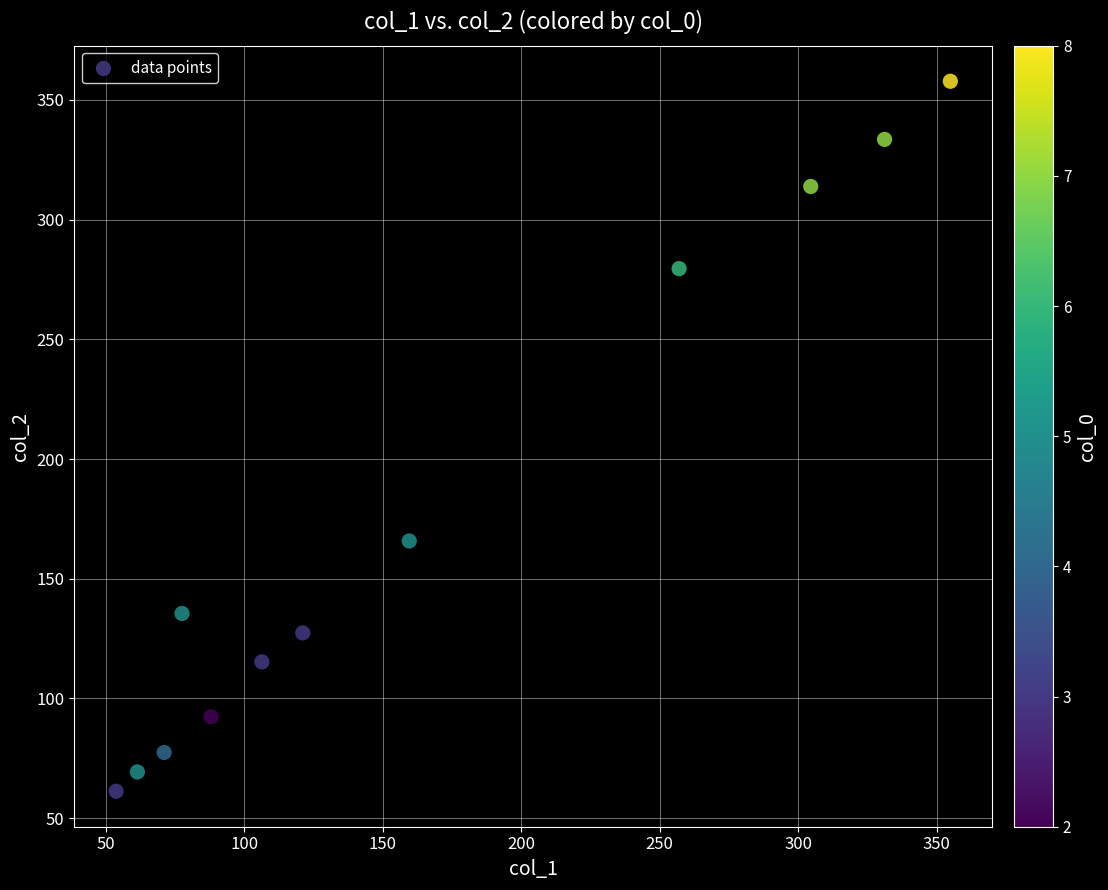

What is the average Y value?

177.4